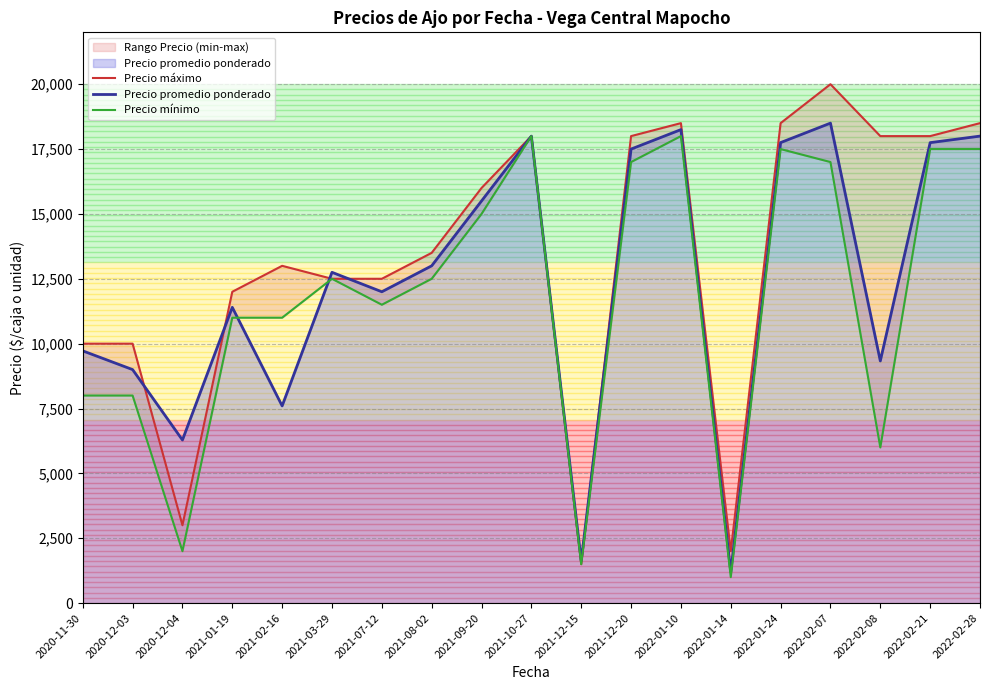

What is the label of the 13th point from the left?

2022-01-10